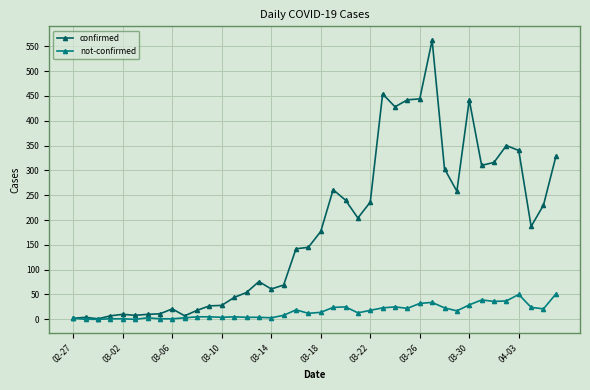

What is the maximum value shown in the chart?

562